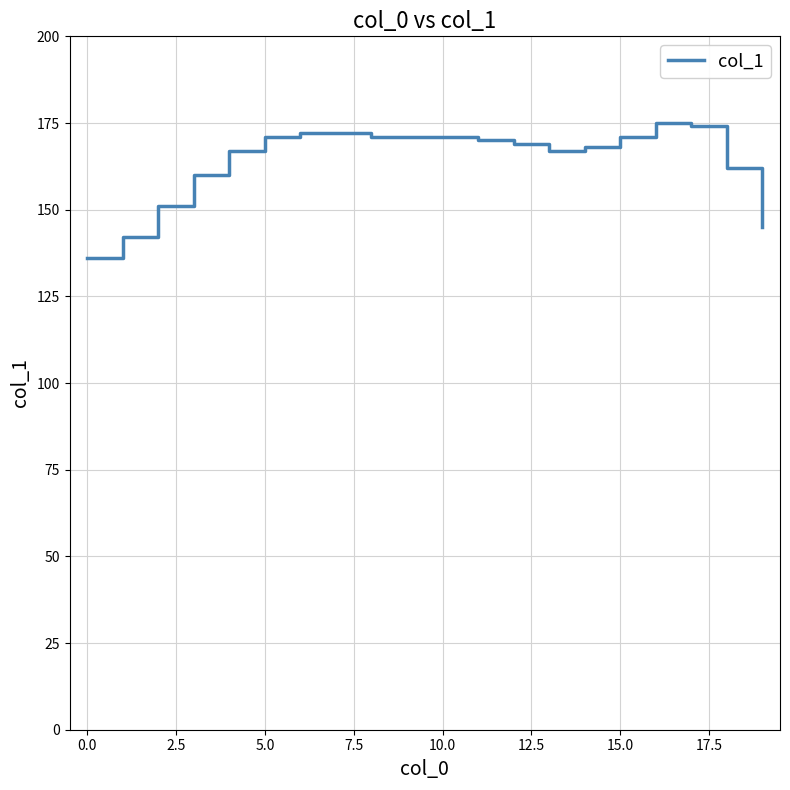

What is the difference between the maximum and minimum values?

39